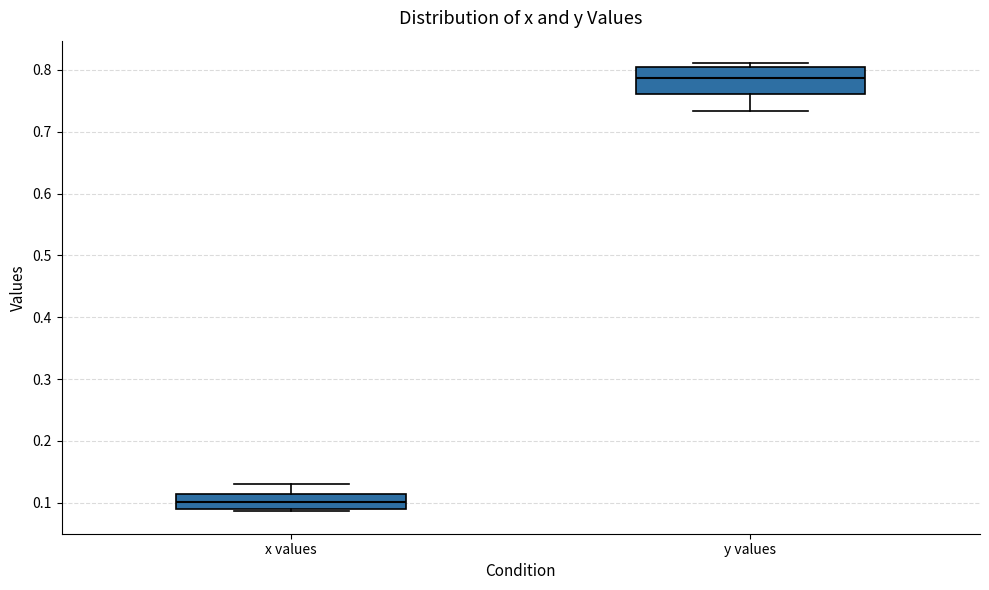

Which box is the tallest, from its lower edge to its upper edge?

y values